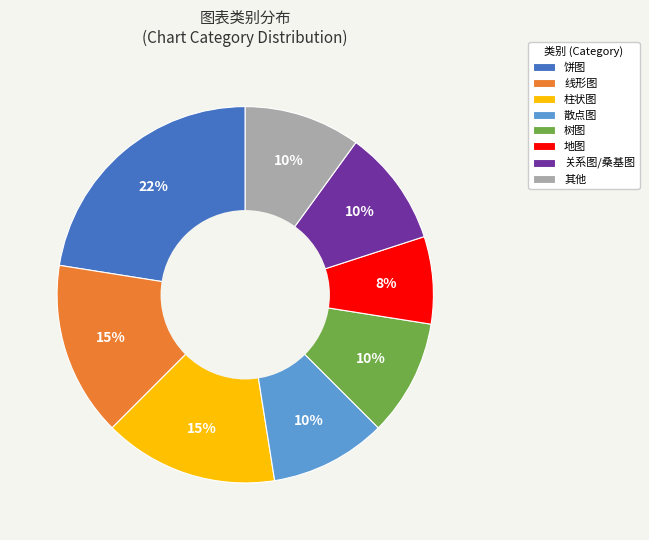

To the nearest percent, what portion does 地图 represent?

8%